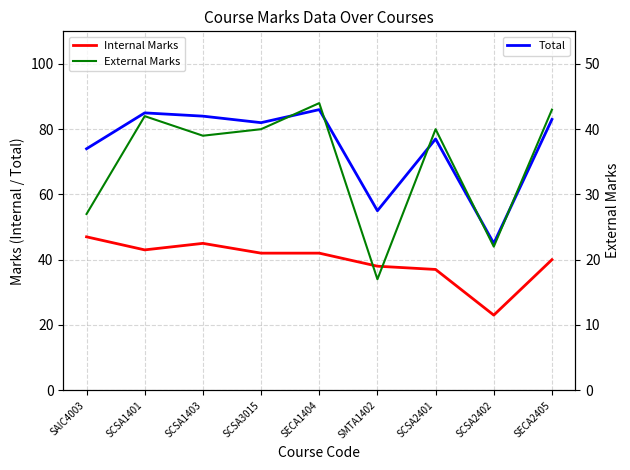

Is it true that Internal Marks equals 38 at SMTA1402?

True